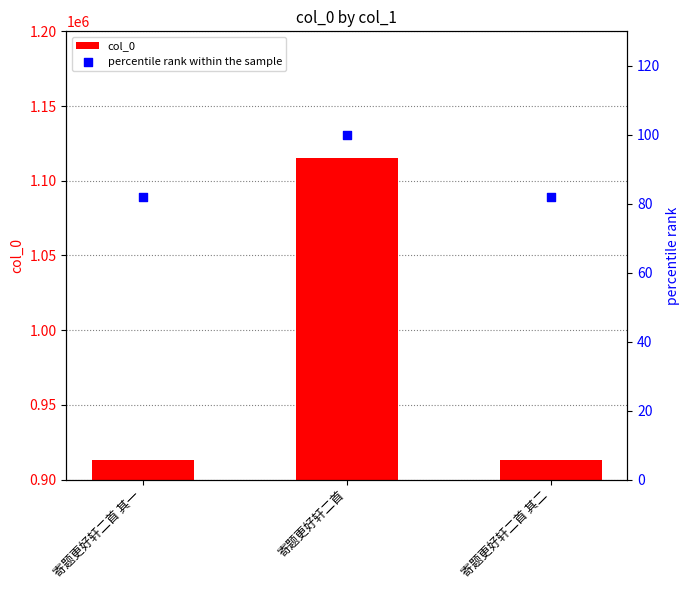

Which series has the widest spread of Y values?

col_0